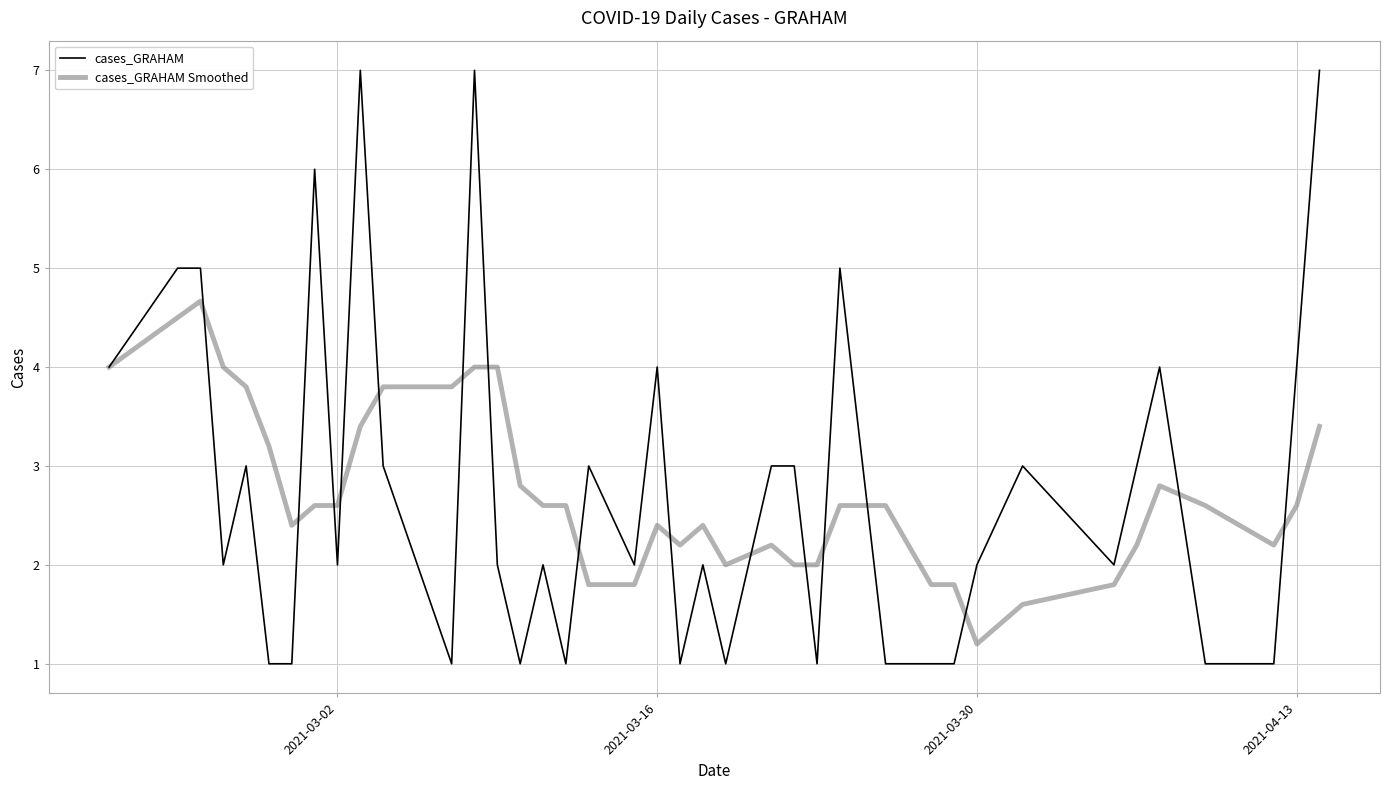

What is the lowest value of the cases_GRAHAM series?

1.0